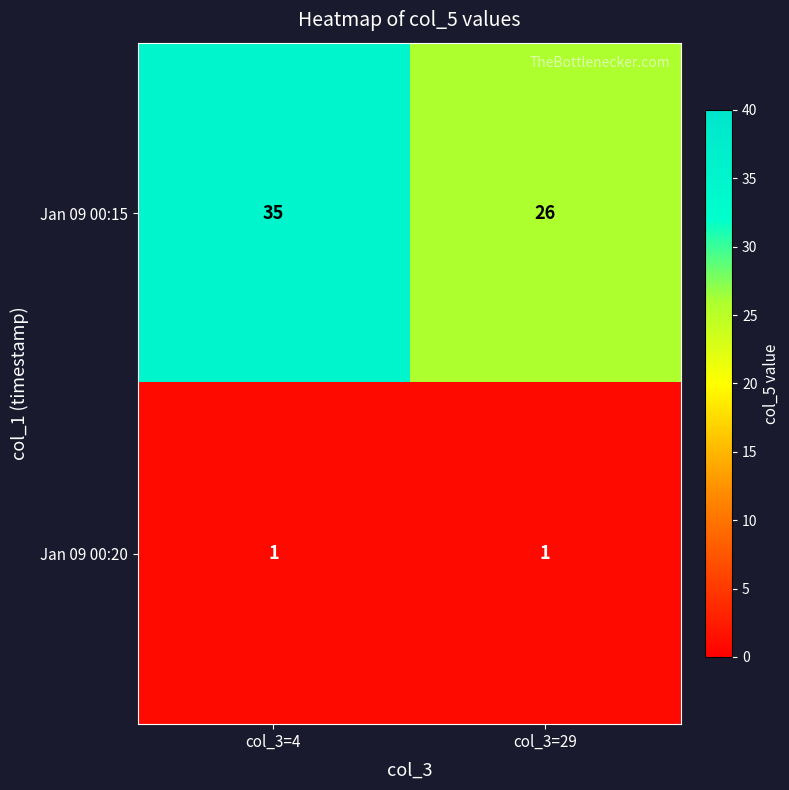

Count the number of categories in the chart.

2